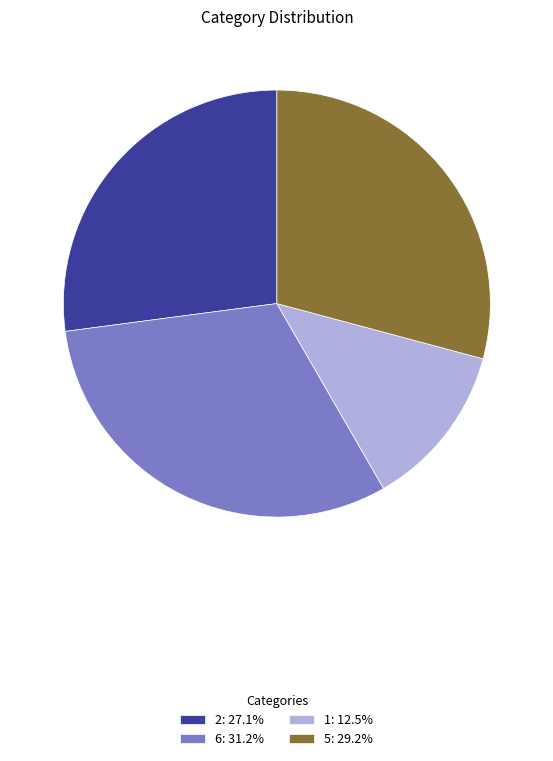

Does 5: 29.2% represent more than half of the total?

No